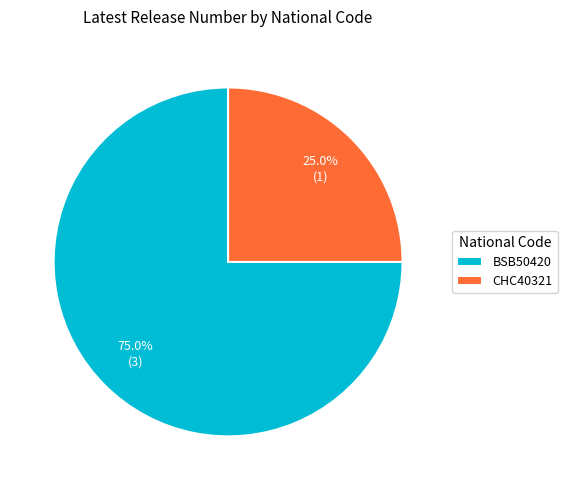

True or false: CHC40321 accounts for 36% of the total.

False